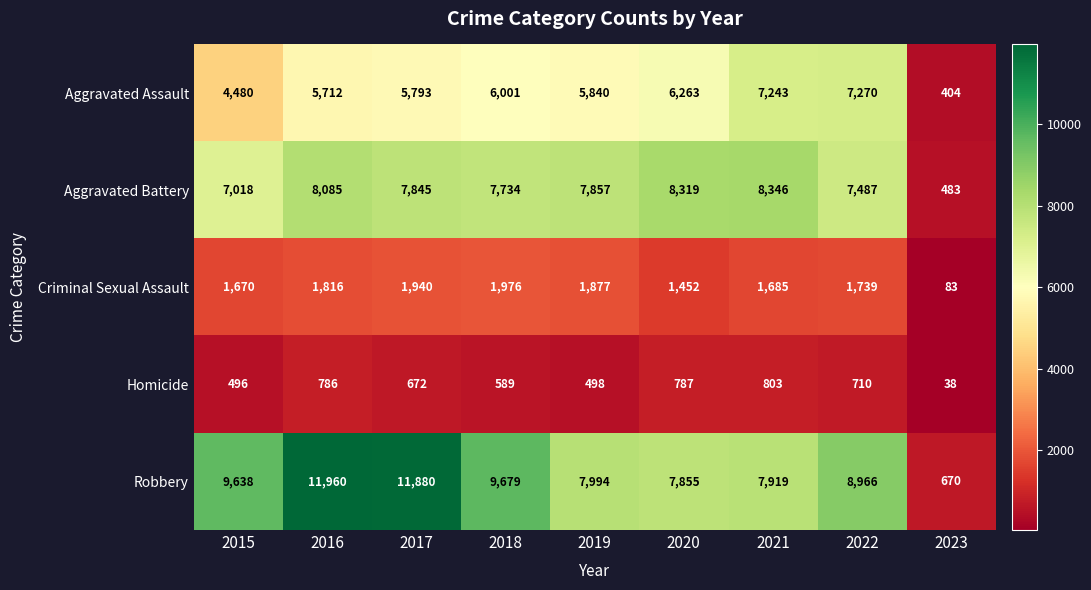

Where does the Aggravated Battery series first go above 7845?

2016